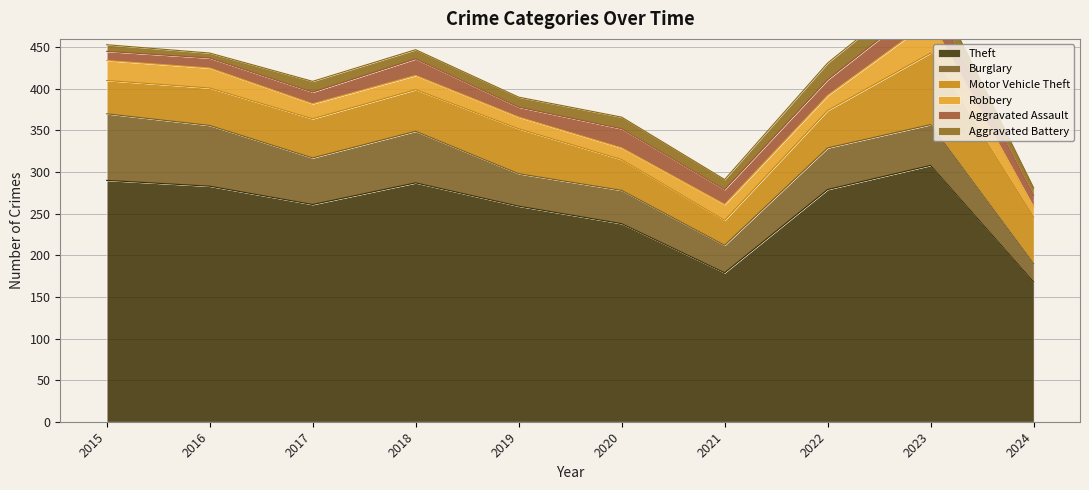

What is the greatest value displayed?

308